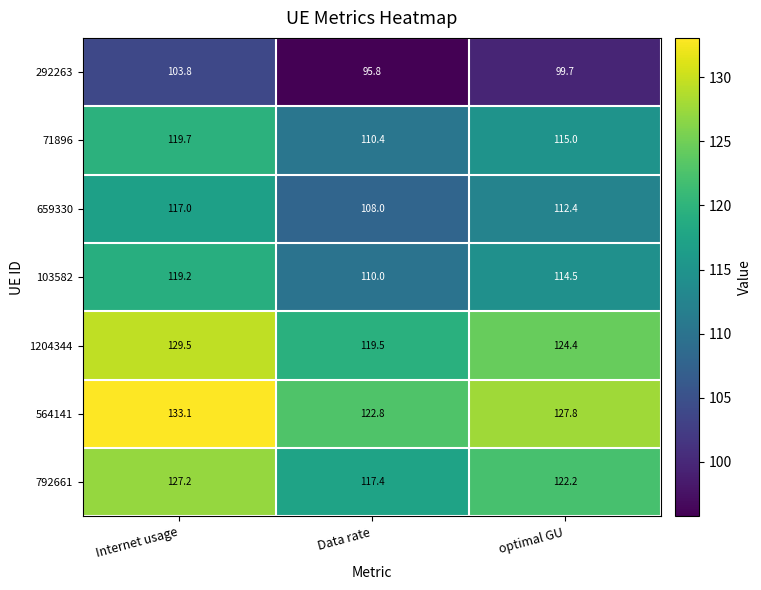

At how many categories does at least one series exceed 121?

3